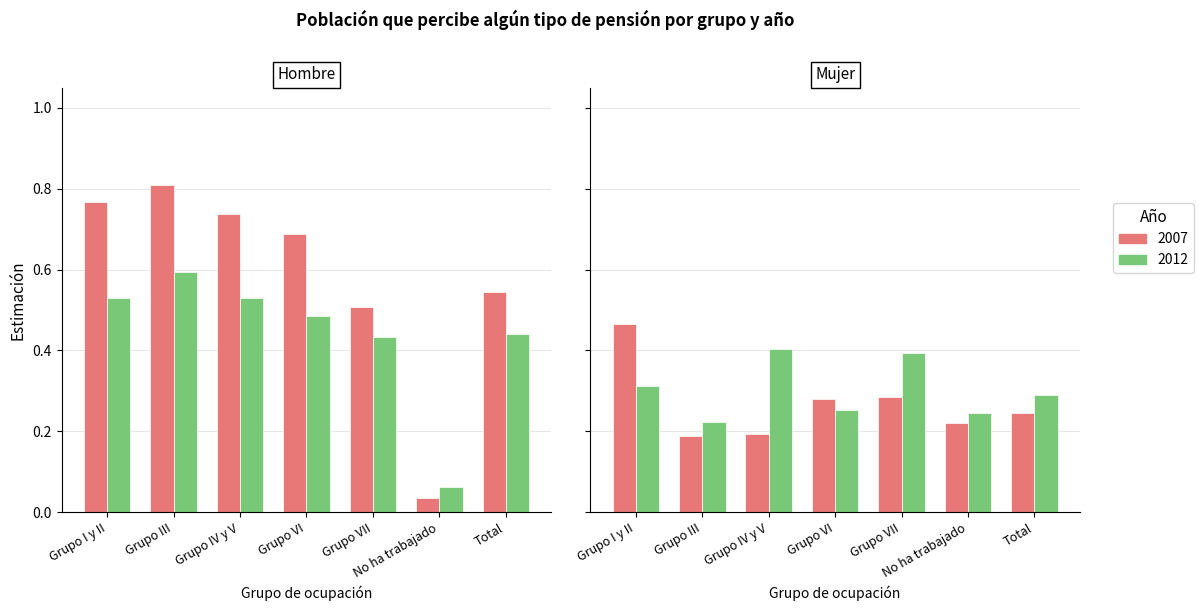

What is the label of the 1st bar from the left?

Grupo I y II